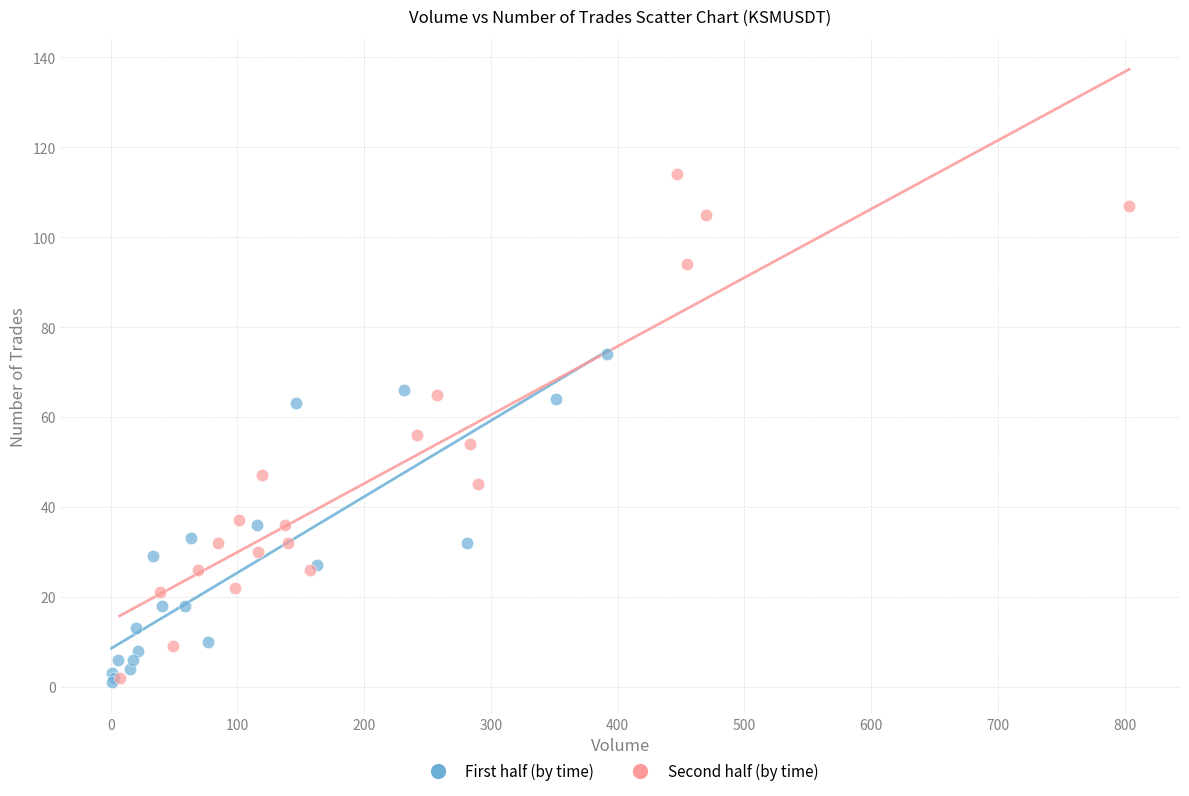

Which series contains the highest Y value?

Second half (by time)